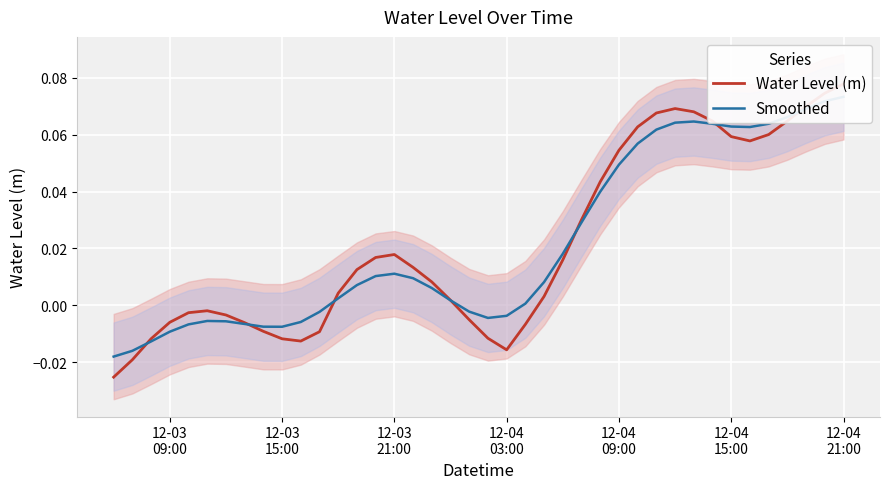

Reading left to right, list all the values displayed in this chart.

Water Level (m): -0.0	-0.0	-0.0	-0.0	-0.0	-0.0	-0.0	-0.0	-0.0	-0.0	-0.0	-0.0	0.0	0.0	0.0	0.0	0.0	0.0	0.0	-0.0	-0.0	-0.0	-0.0	0.0	0.0	0.0	0.0	0.1	0.1	0.1	0.1	0.1	0.1	0.1	0.1	0.1	0.1	0.1	0.1	0.1
Smoothed: -0.0	-0.0	-0.0	-0.0	-0.0	-0.0	-0.0	-0.0	-0.0	-0.0	-0.0	-0.0	0.0	0.0	0.0	0.0	0.0	0.0	0.0	-0.0	-0.0	-0.0	0.0	0.0	0.0	0.0	0.0	0.0	0.1	0.1	0.1	0.1	0.1	0.1	0.1	0.1	0.1	0.1	0.1	0.1